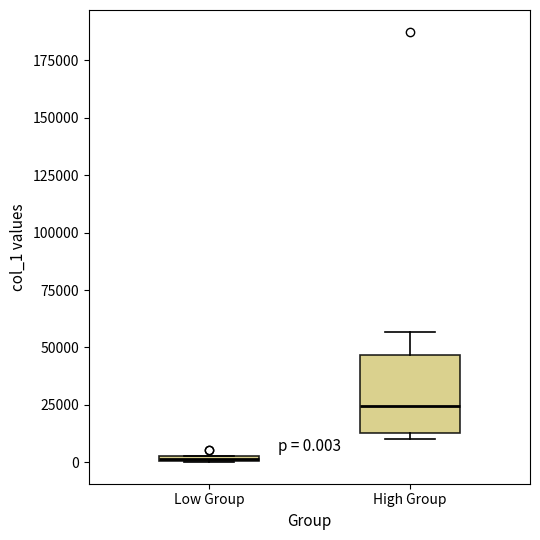

Which box has the lowest median line?

Low Group